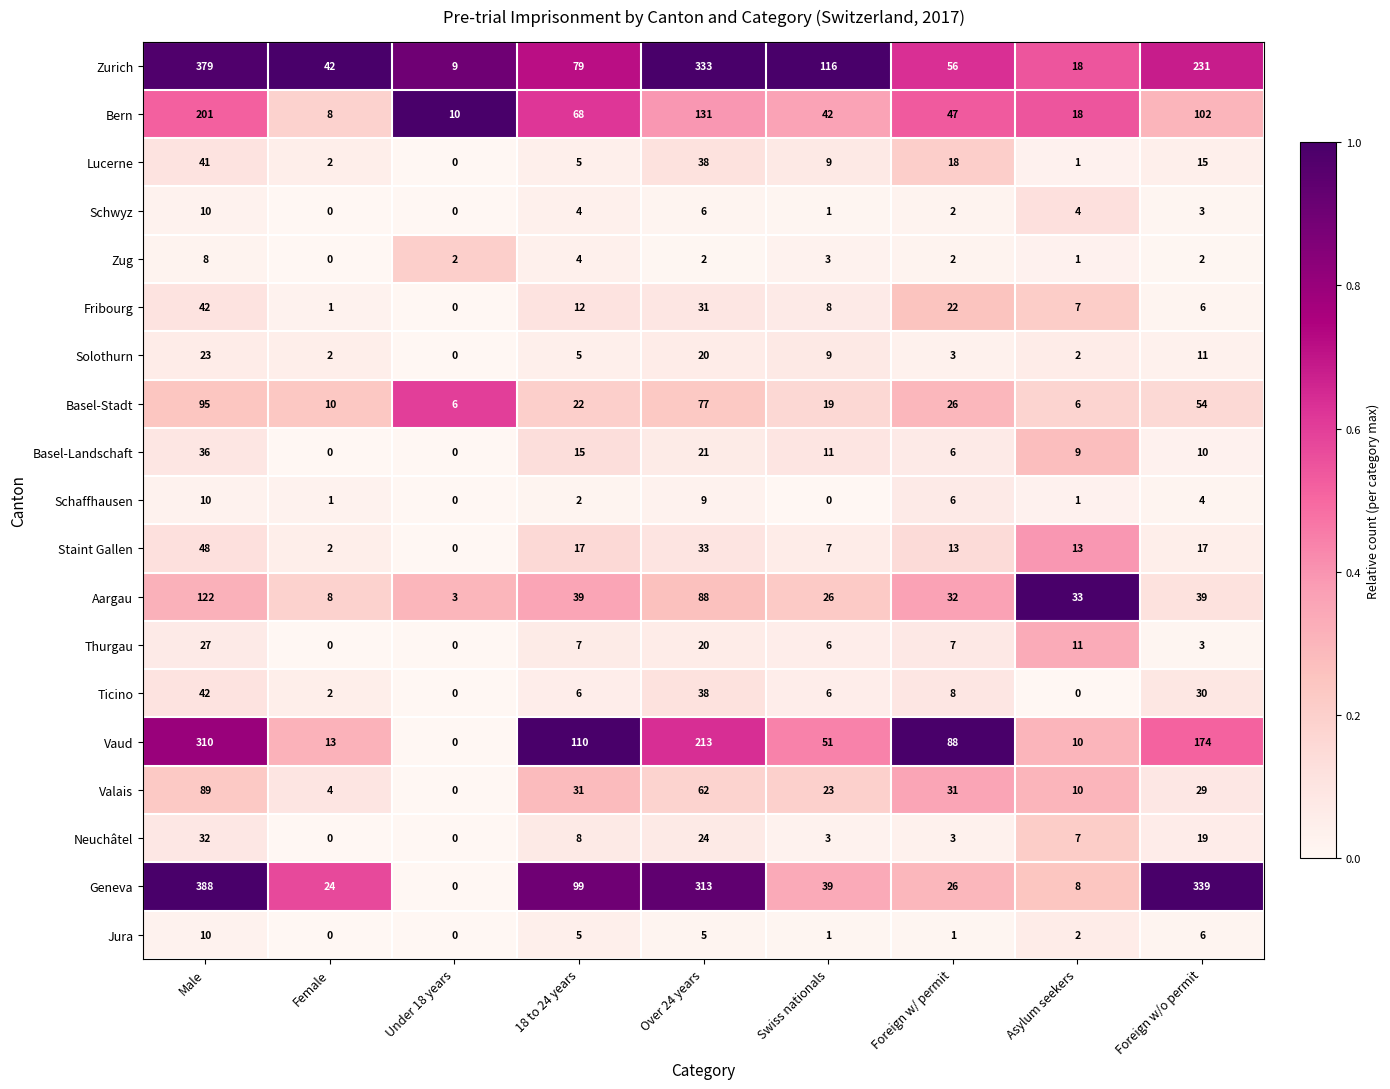

Which series has the widest spread of values?

Geneva